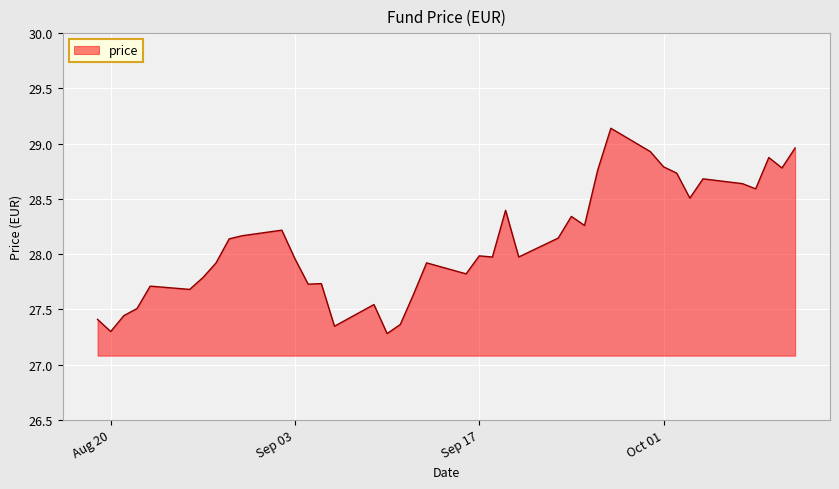

What is the difference between the maximum and minimum values?

1.9